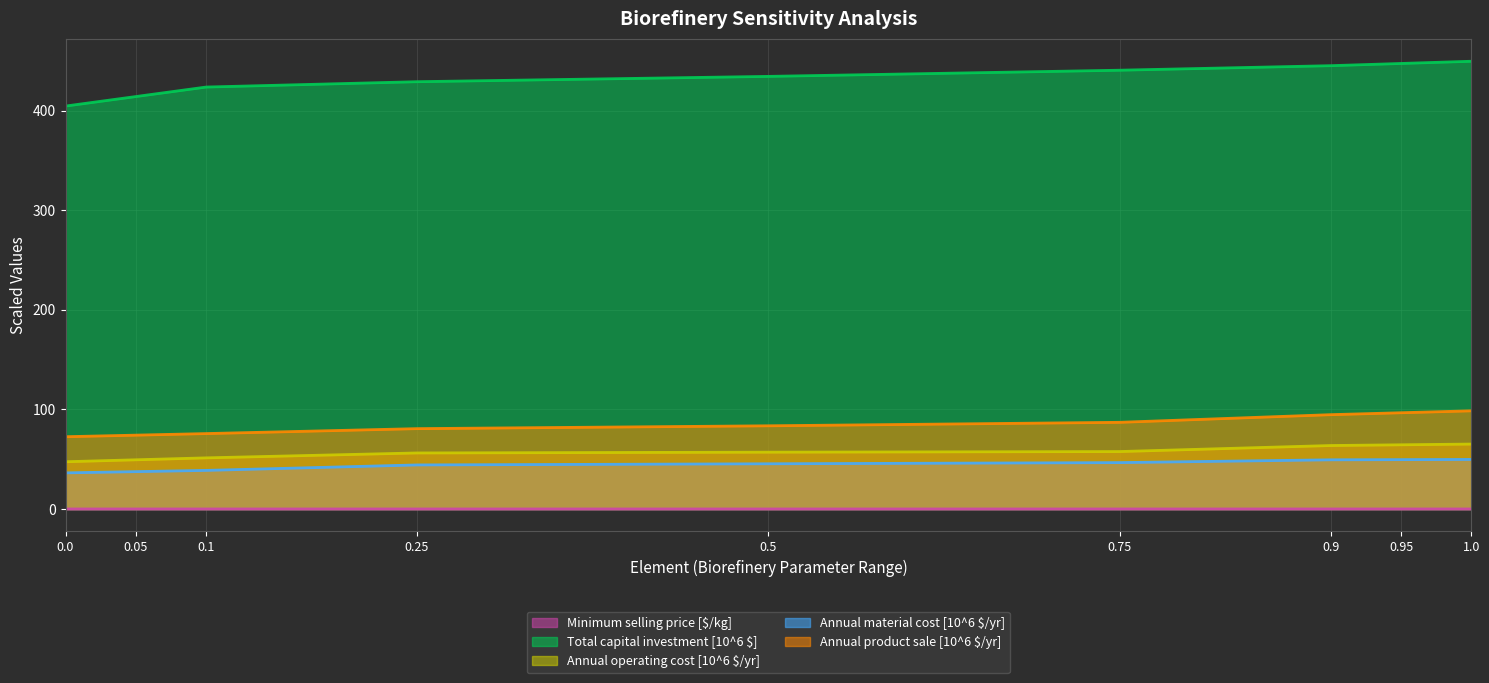

What is the sum of the Total capital investment [10^6 $] values at 0.05 and 0.0?

818.5